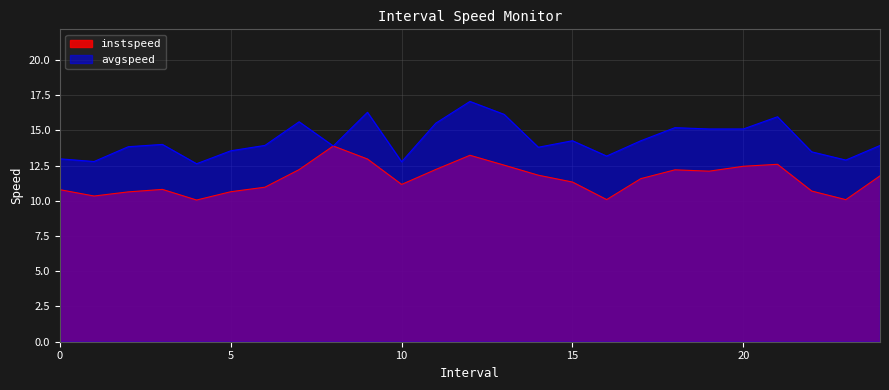

What is the minimum value for avgspeed?

12.6